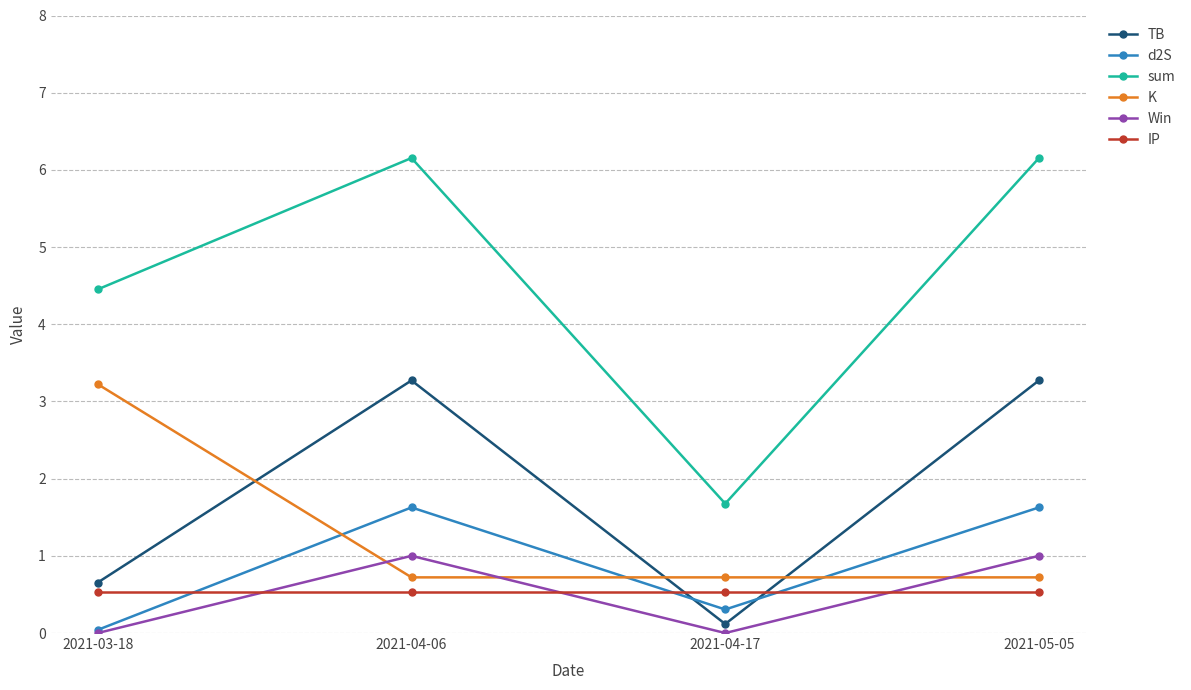

Is this an area chart (filled region under the line)?

No